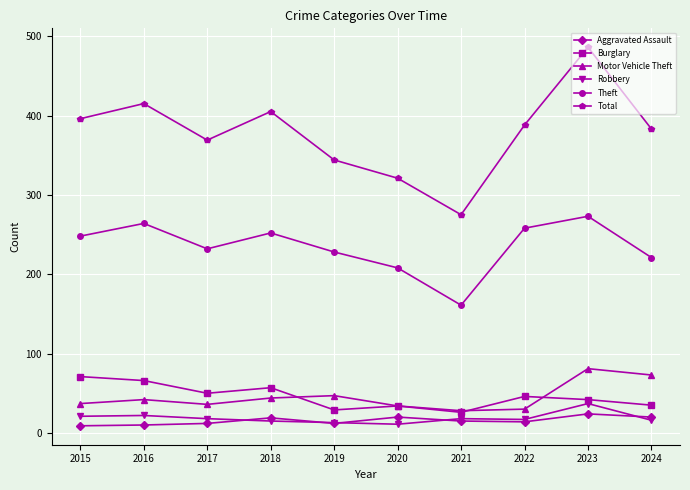

The value of Motor Vehicle Theft at 2020 is 61. True or false?

False